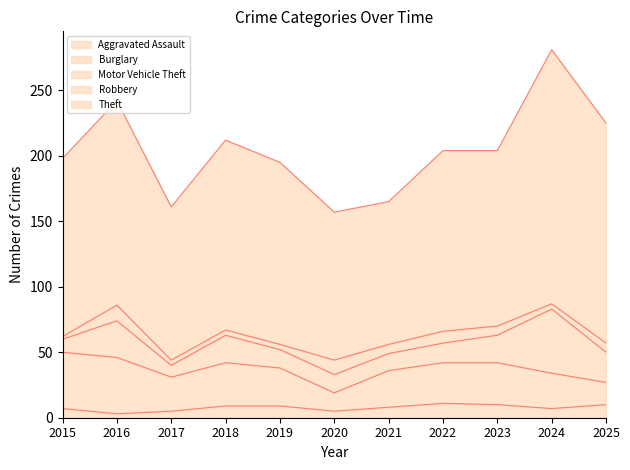

Is it true that Motor Vehicle Theft equals 23 at 2025?

True